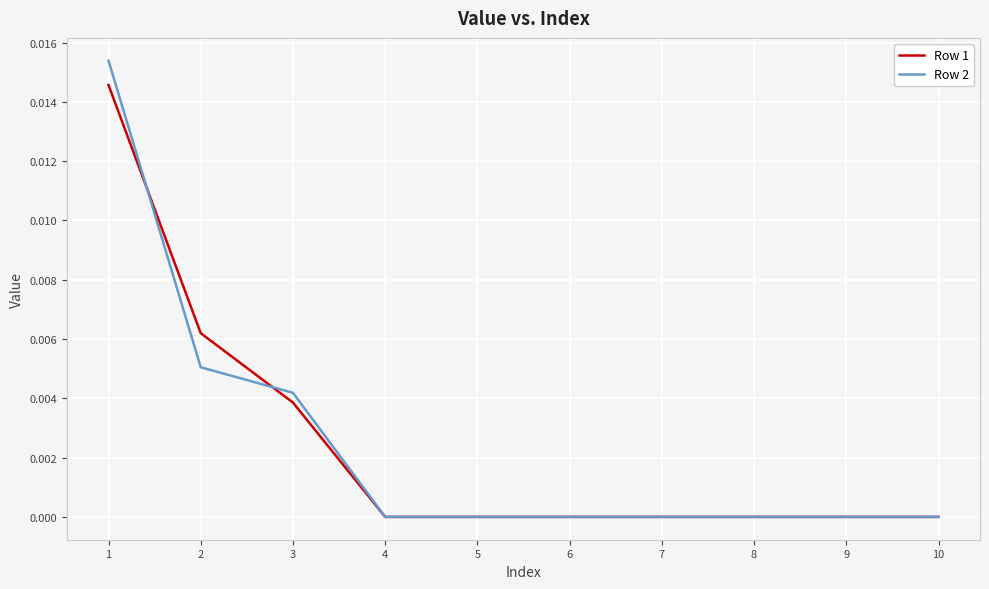

Rank the series by their maximum value, from highest to lowest.

Row 2, Row 1